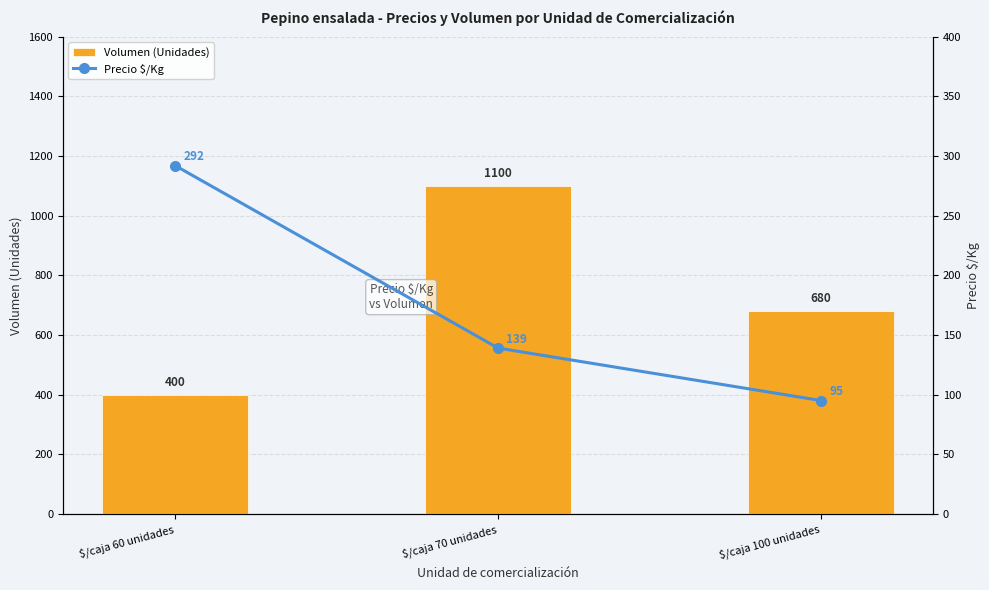

What is the approximate value of Precio $/Kg at $/caja 70 unidades, to the nearest 50?

150